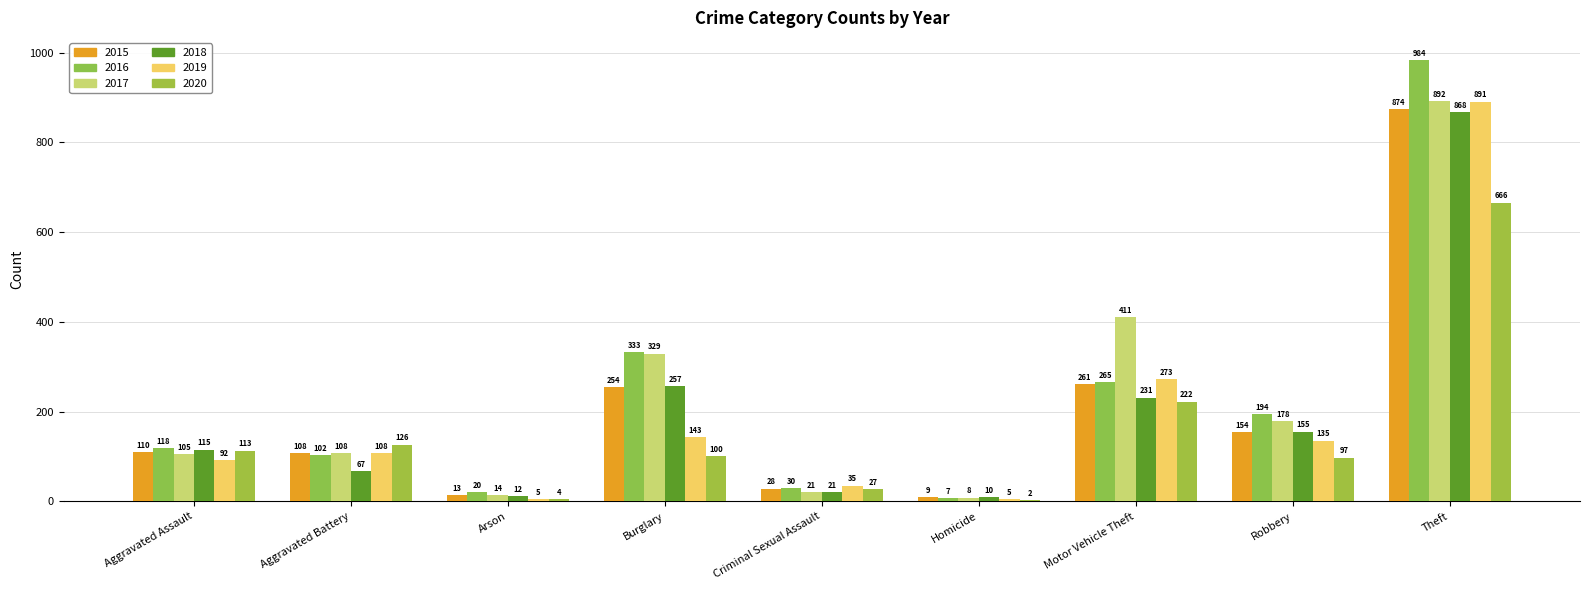

What is the average value of the 2019 series?

187